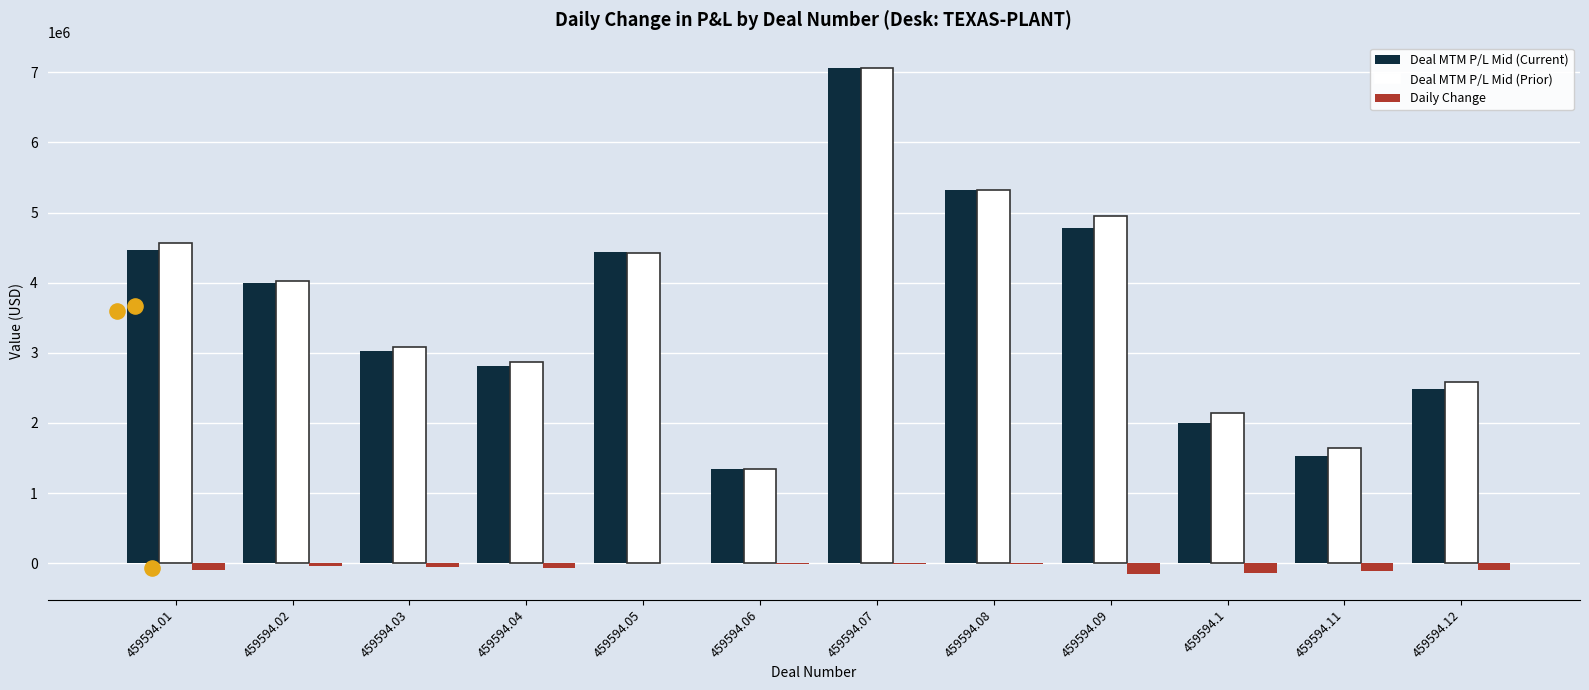

Which series contains the highest Y value?

Deal MTM P/L Mid (Prior)